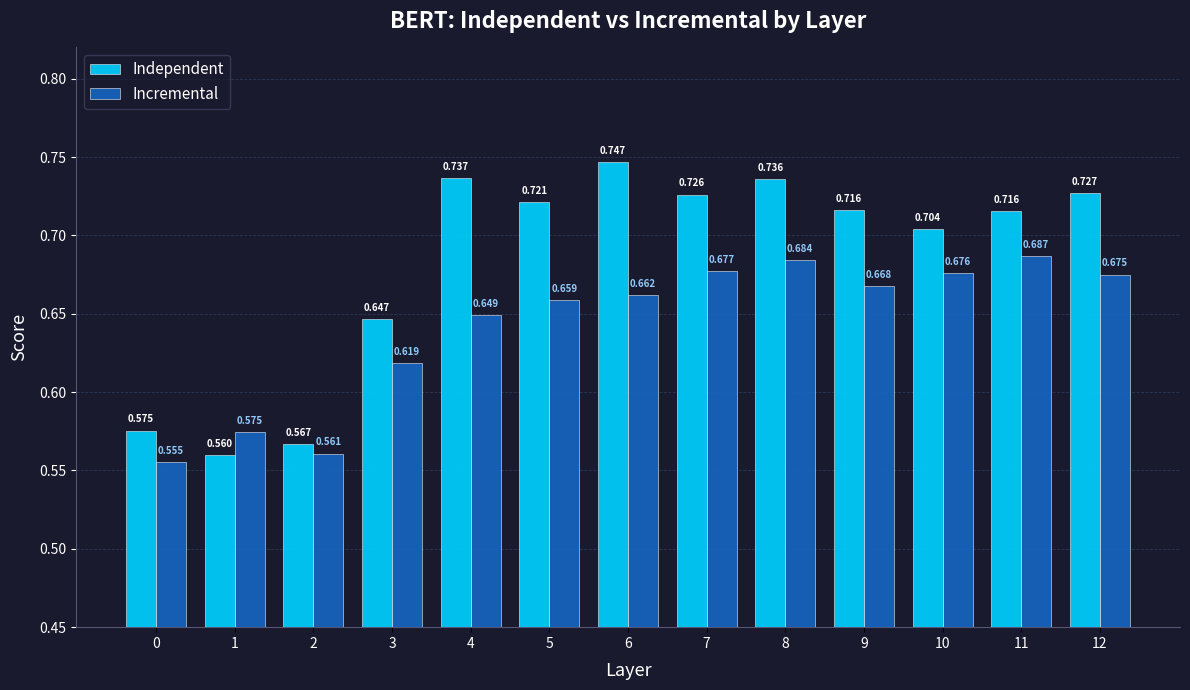

Between 0 and 2, which series saw the biggest shift?

Independent